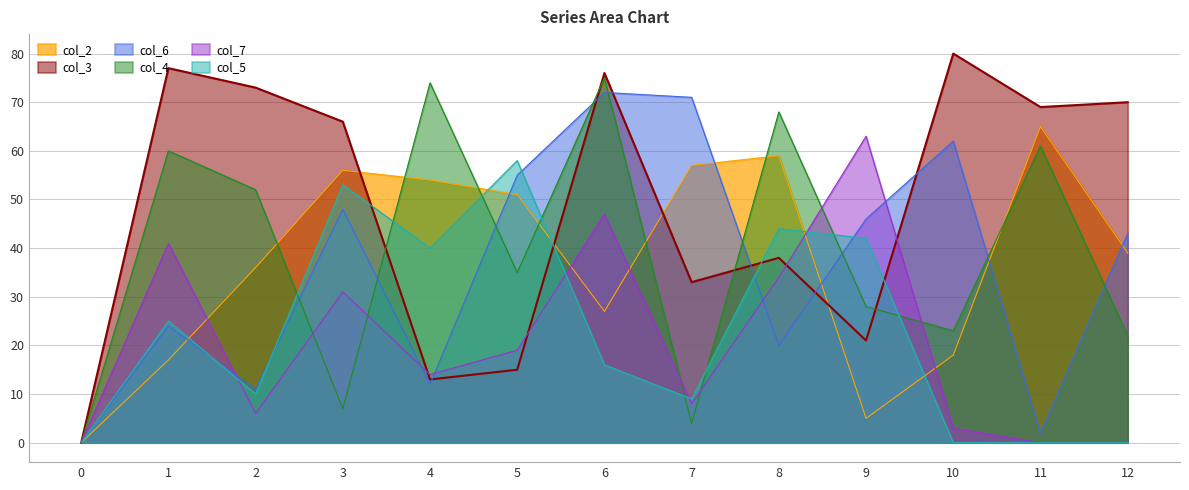

Between 10 and 11, which series saw the biggest shift?

col_6